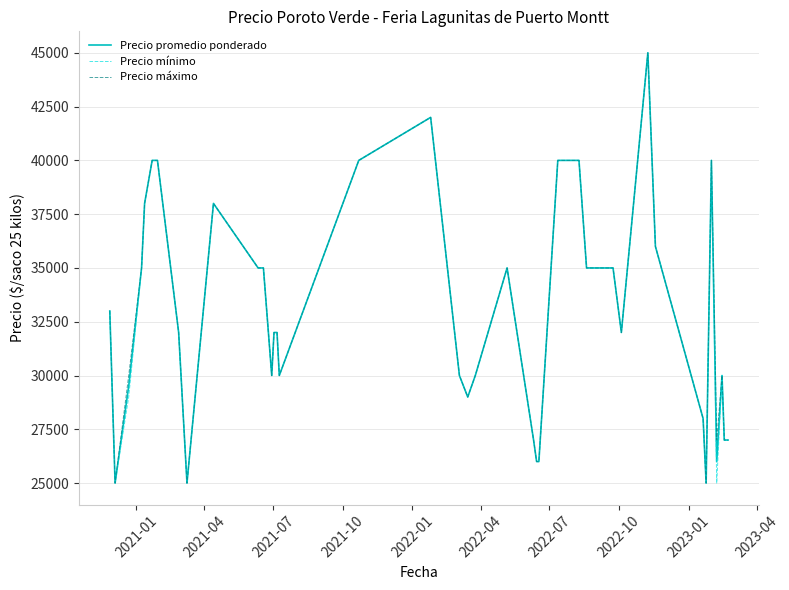

Reading left to right, extract all data points from this chart.

Precio promedio ponderado: 33000	25000	29500	35000	38000	40000	40000	32000	25000	38000	35000	35000	30000	32000	32000	30000	40000	42000	30000	29000	30000	35000	27000	26000	26000	40000	40000	35000	35000	35000	32000	45000	36000	28000	25000	40000	26000	30000	27000	27000
Precio mínimo: 33000	25000	29000	35000	38000	40000	40000	32000	25000	38000	35000	35000	30000	32000	32000	30000	40000	42000	30000	29000	30000	35000	27000	26000	26000	40000	40000	35000	35000	35000	32000	45000	36000	28000	25000	40000	25000	30000	27000	27000
Precio máximo: 33000	25000	30000	35000	38000	40000	40000	32000	25000	38000	35000	35000	30000	32000	32000	30000	40000	42000	30000	29000	30000	35000	27000	26000	26000	40000	40000	35000	35000	35000	32000	45000	36000	28000	25000	40000	27000	30000	27000	27000